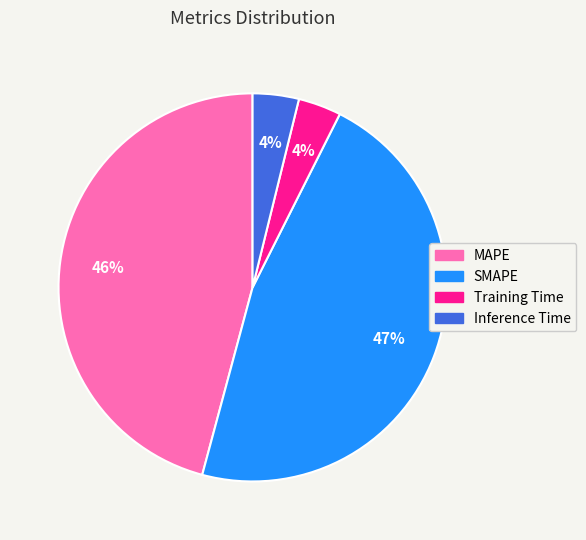

Does any single category account for the majority?

No